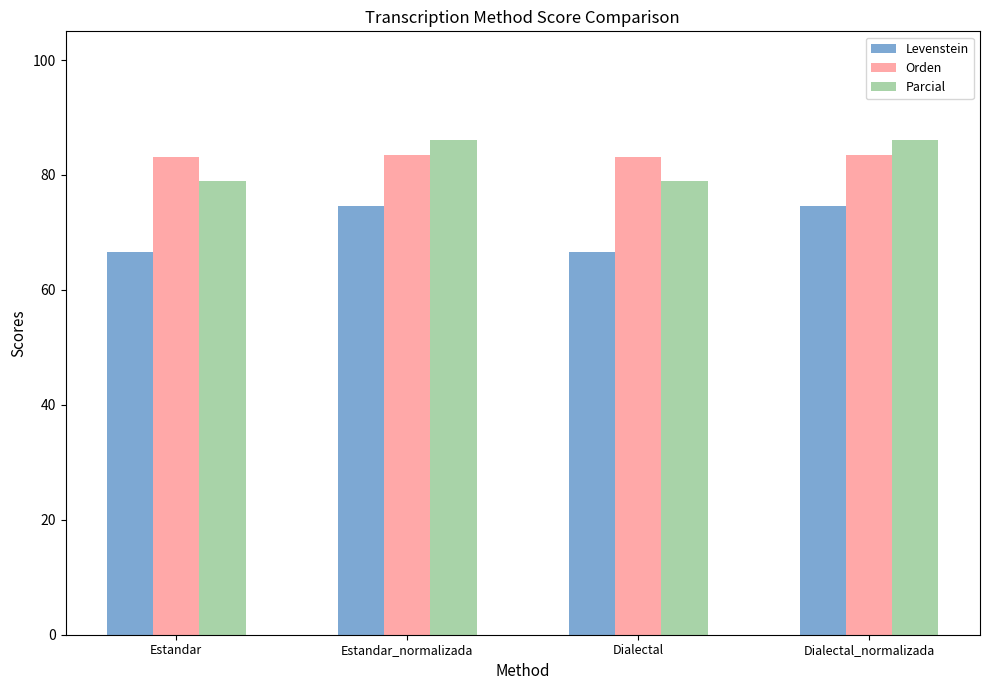

Are the bars grouped side by side (vs. stacked)?

Yes